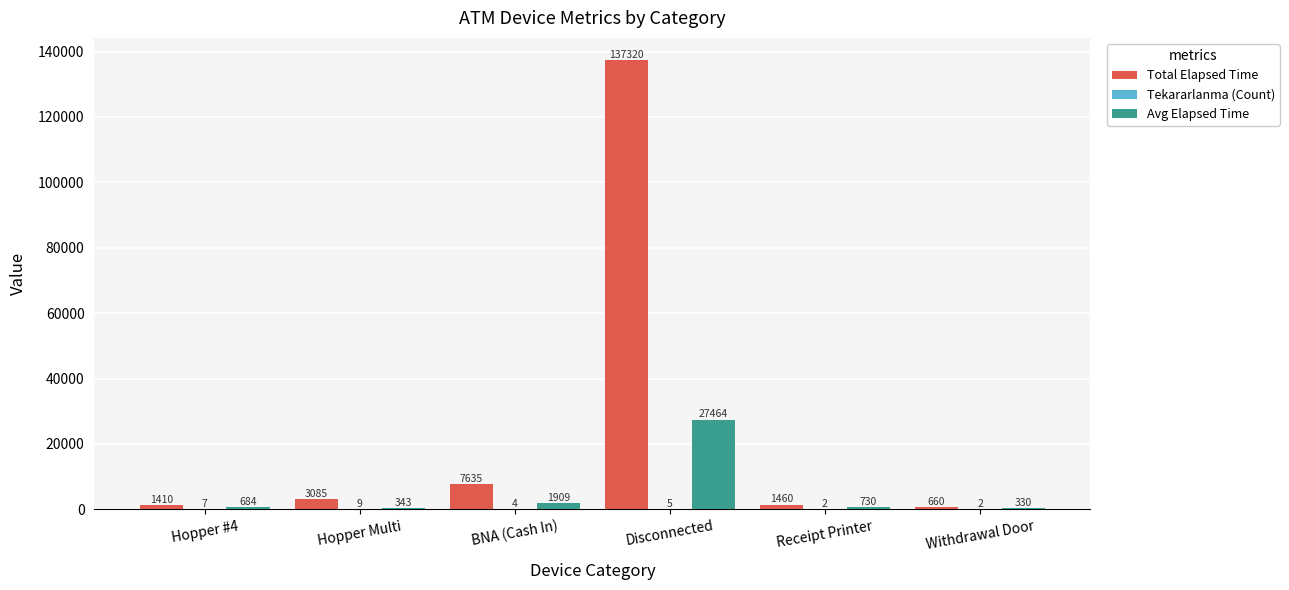

Between Receipt Printer and Withdrawal Door, which series saw the biggest shift?

Total Elapsed Time